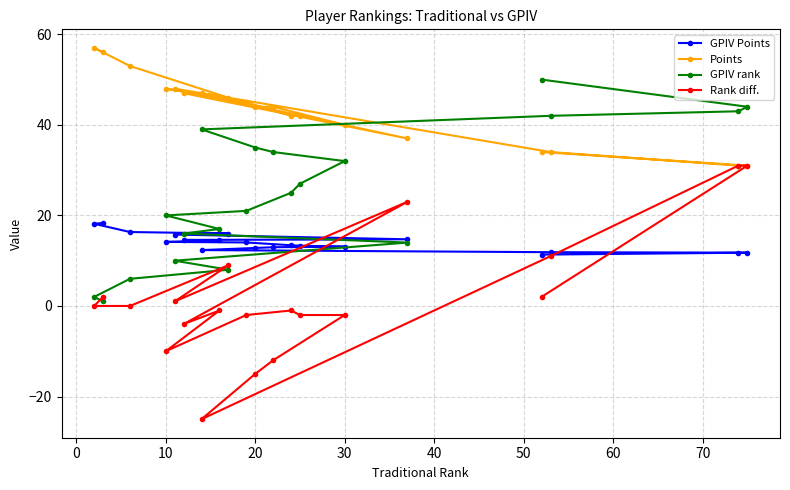

What are all the series names shown in the legend?

GPIV Points, Points, GPIV rank, Rank diff.